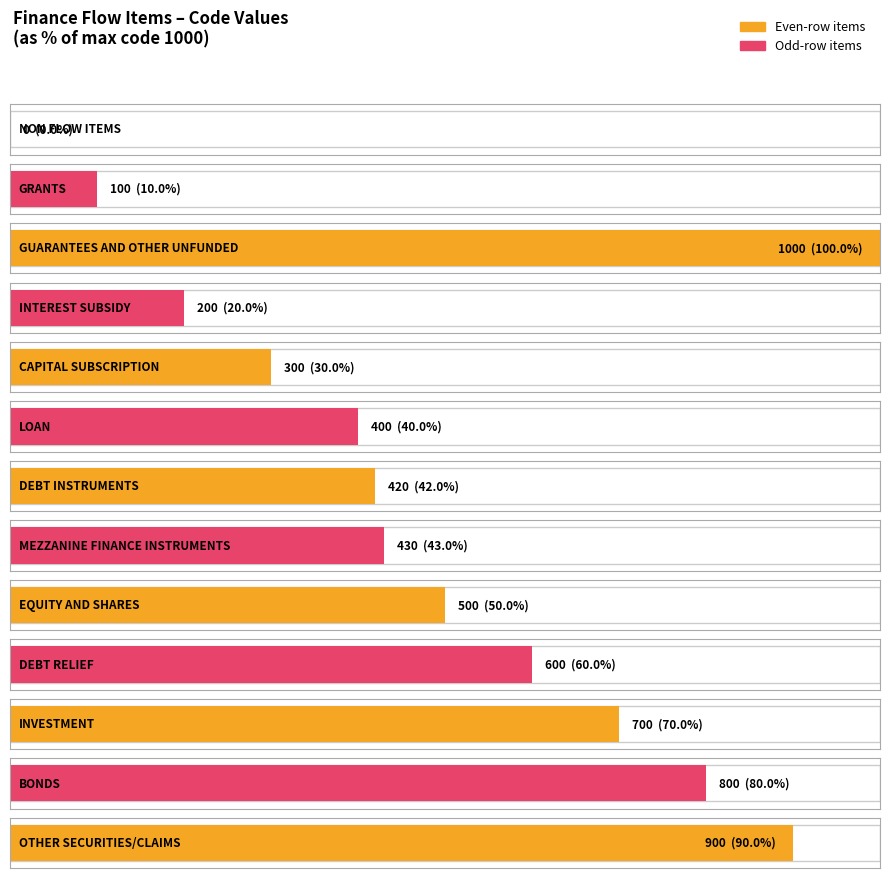

How many values are below 430?

6